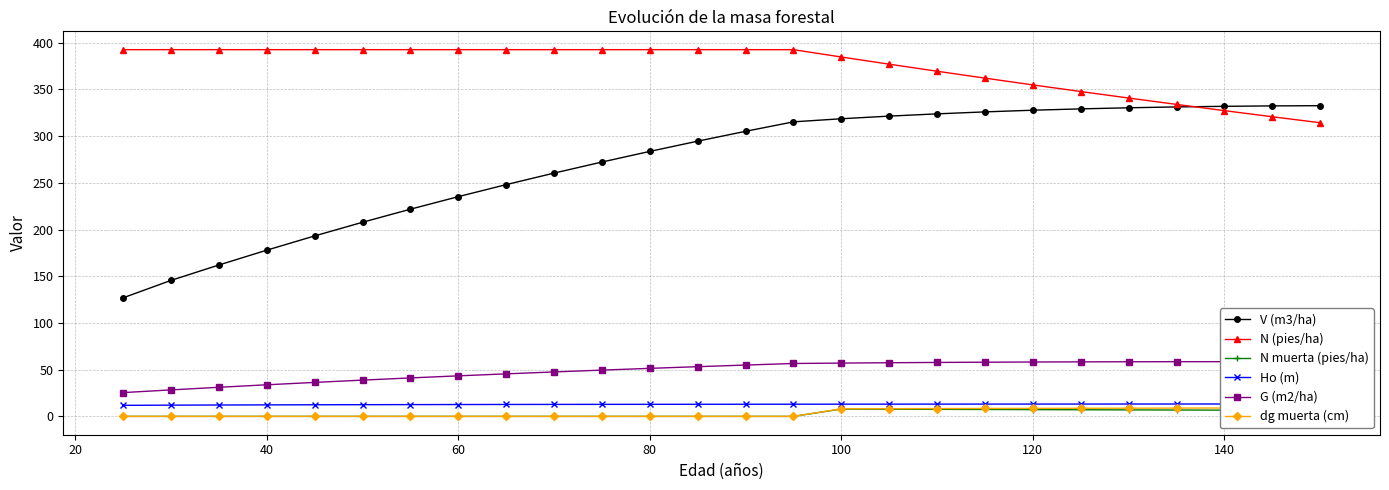

What is the highest value of the Ho (m) series?

13.3